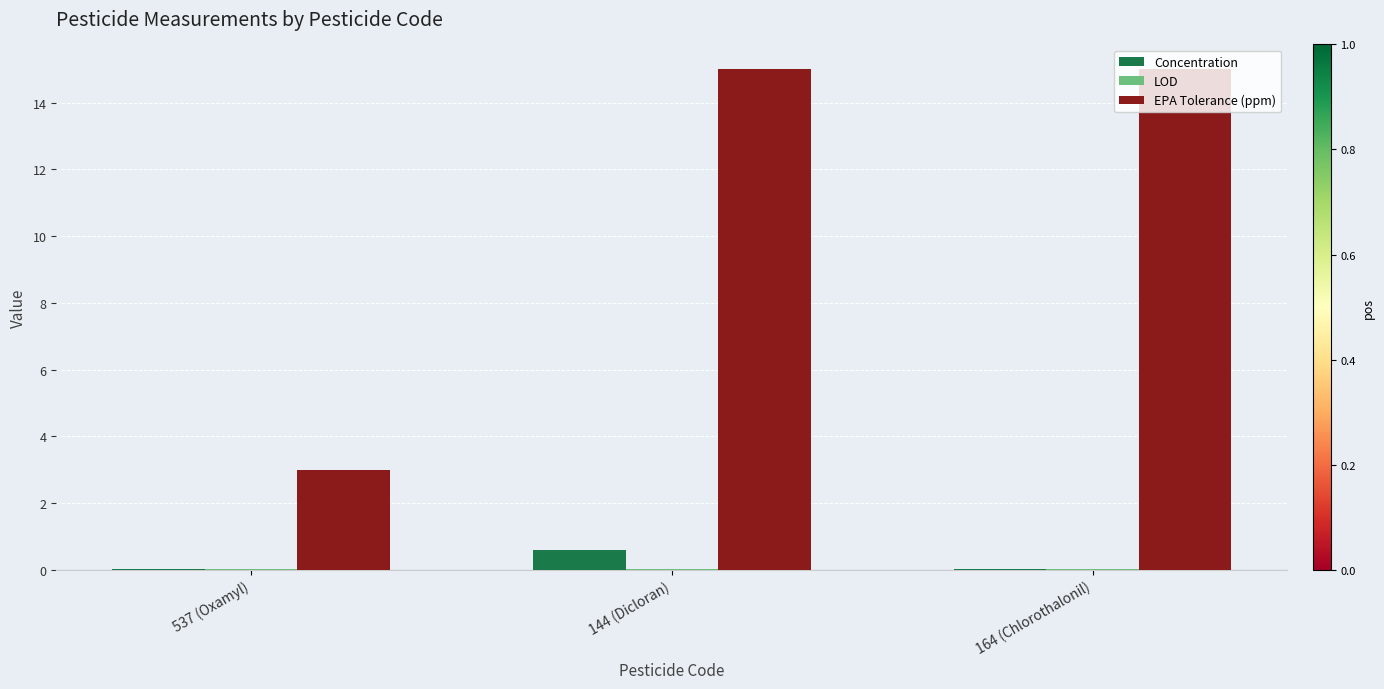

The value of Concentration at 164 (Chlorothalonil) is 0.0. True or false?

True